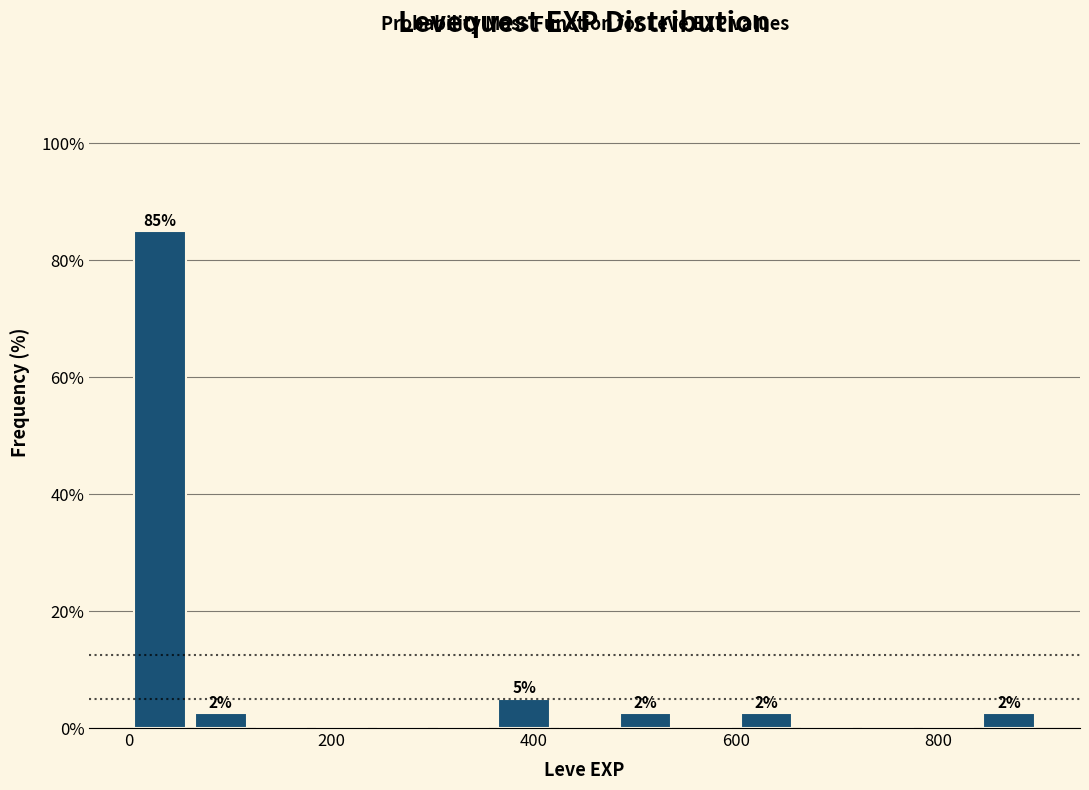

Read against the x-axis, roughly where is the centre of the tallest bar?

40